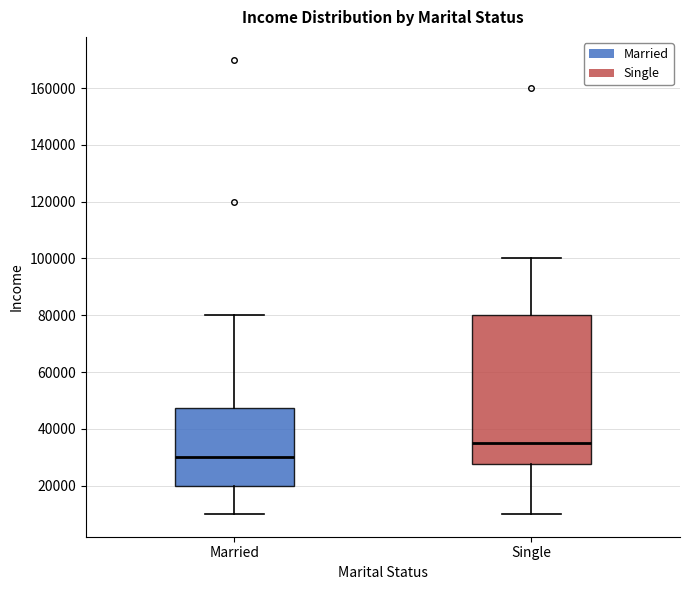

Where does the upper whisker of the box for Single end on the y-axis? The values are not printed on the chart, so give them approximately, as read against the axis.

100000